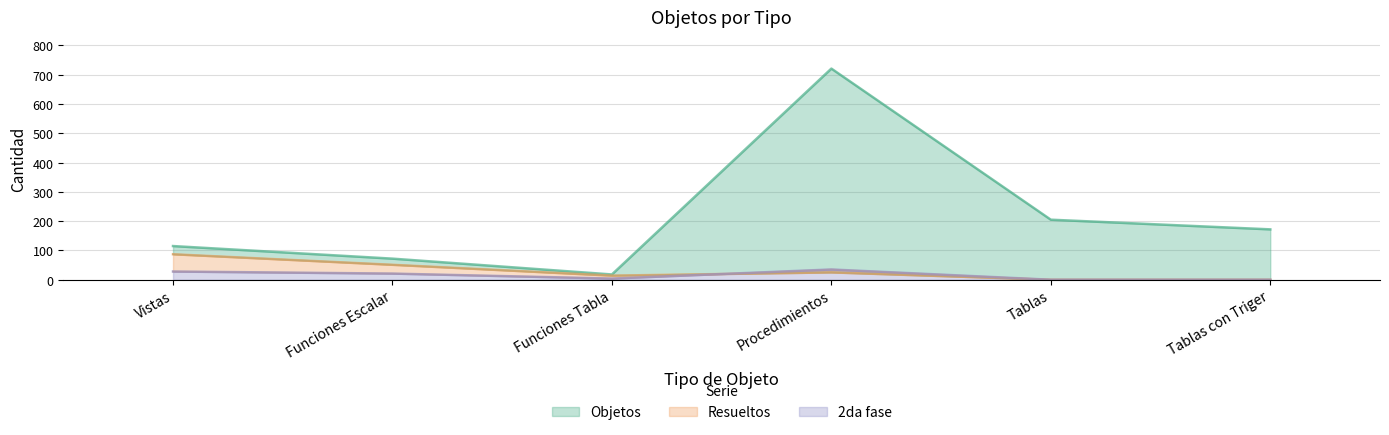

Where is the first local maximum for Objetos?

Procedimientos